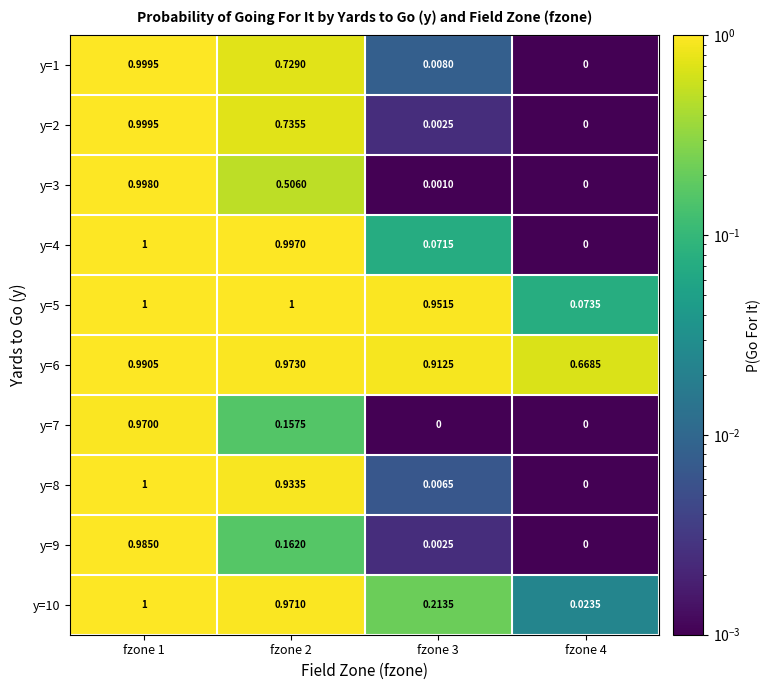

Is the value of y=10 at fzone 2 greater than the value of y=2 at fzone 3?

Yes